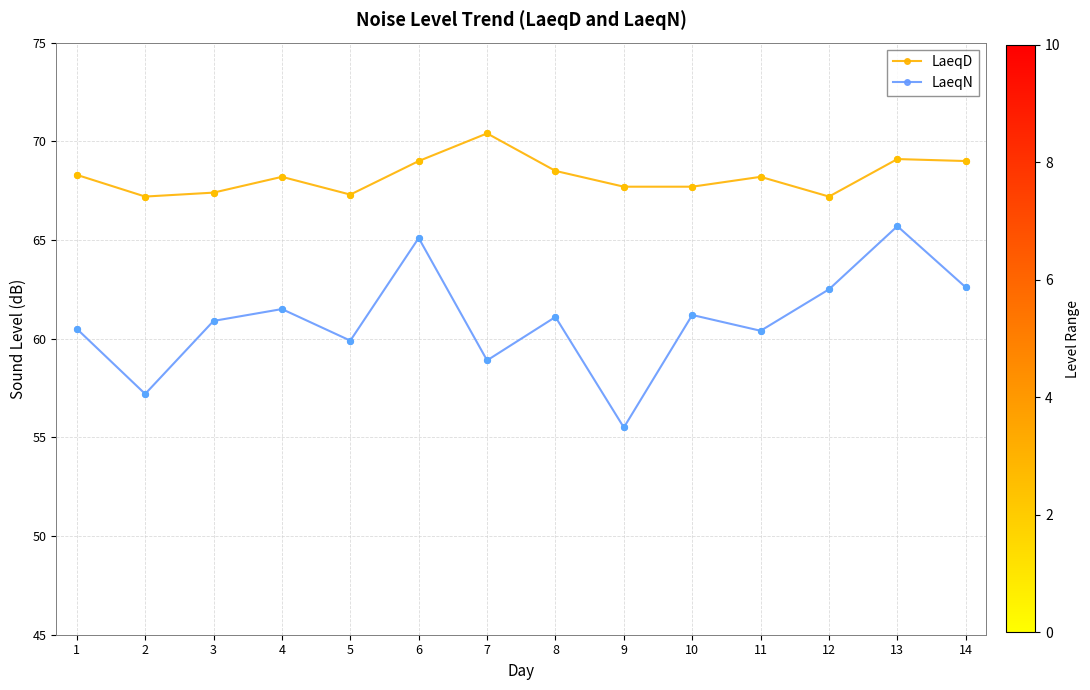

Which series has the largest total across all categories?

LaeqD